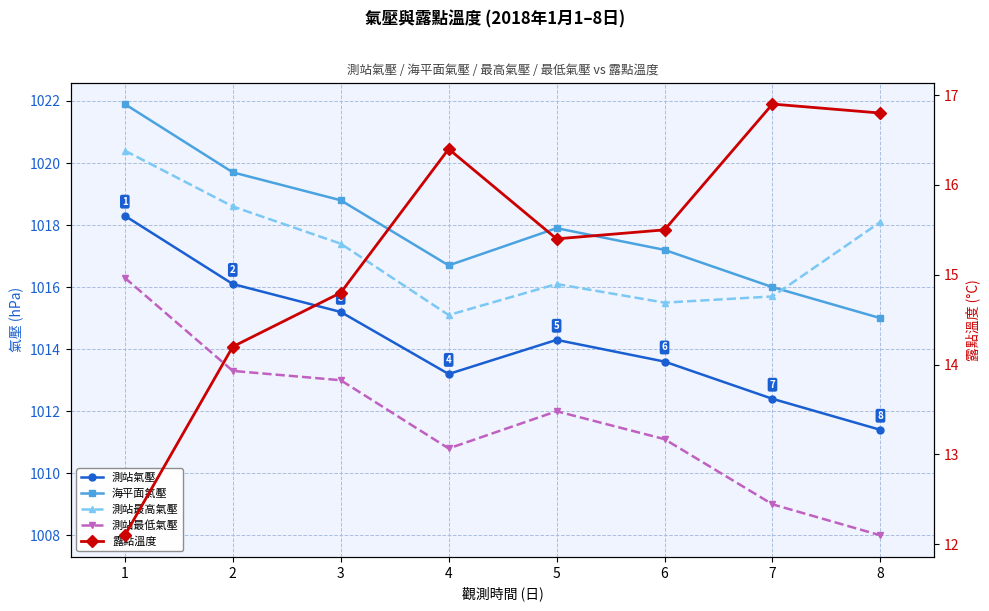

Which label corresponds to the largest value in the chart?

1